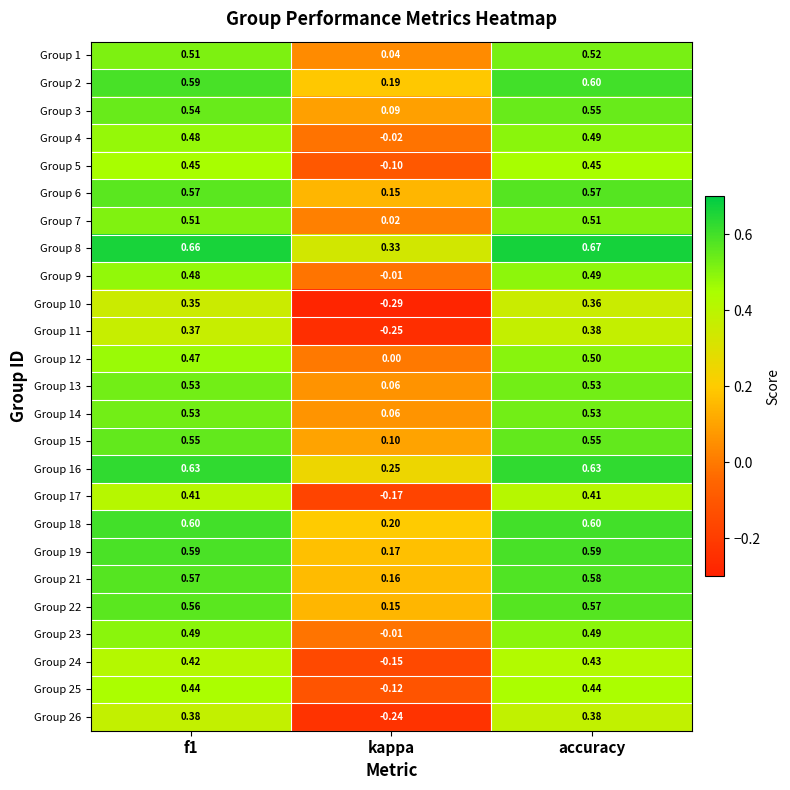

Is the value of Group 3 at accuracy greater than the value of Group 4 at accuracy?

Yes